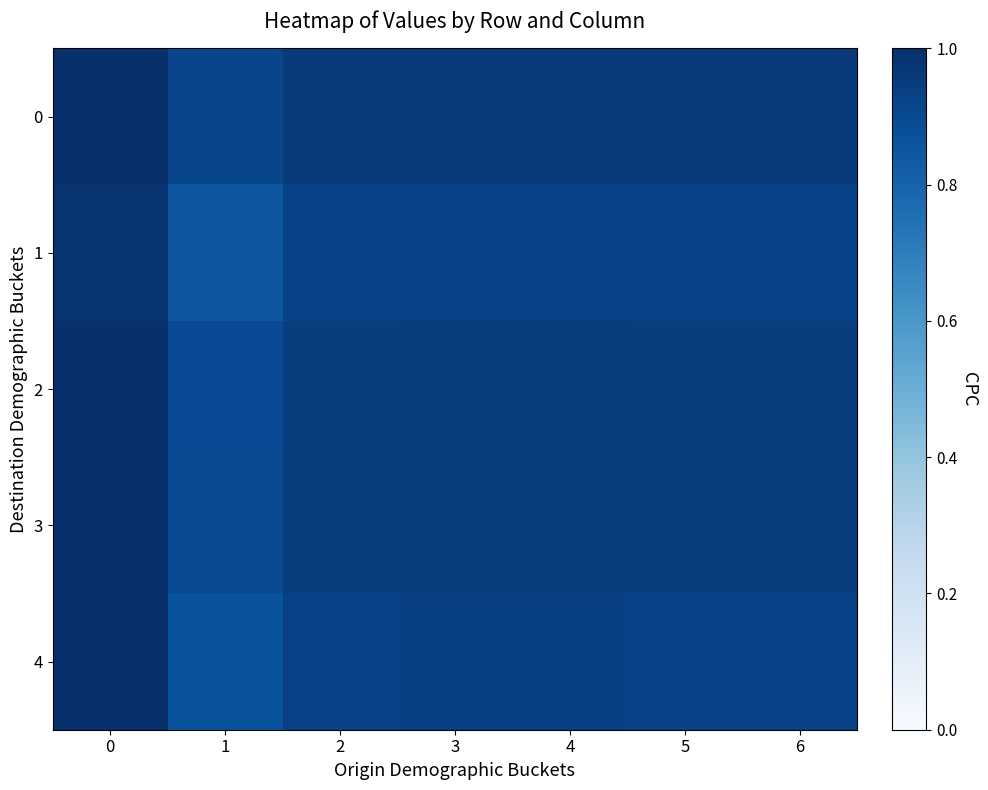

Count the number of categories in the chart.

7